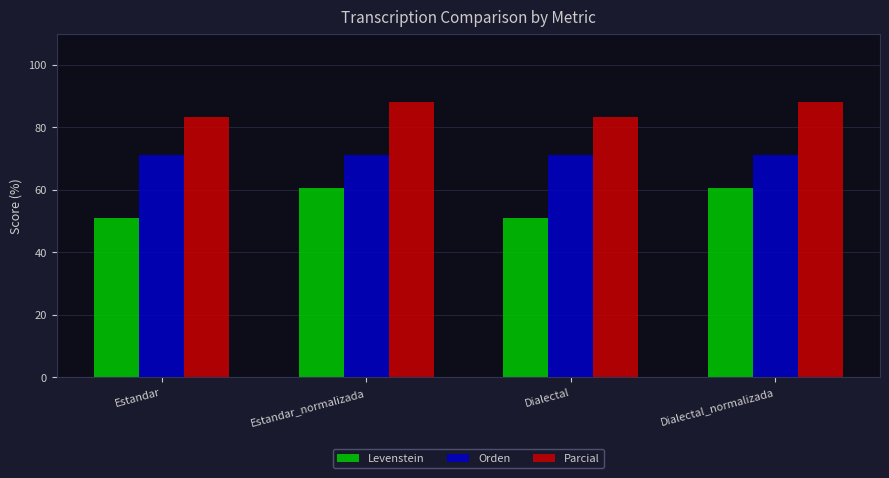

What is the label of the 4th bar from the left?

Dialectal_normalizada